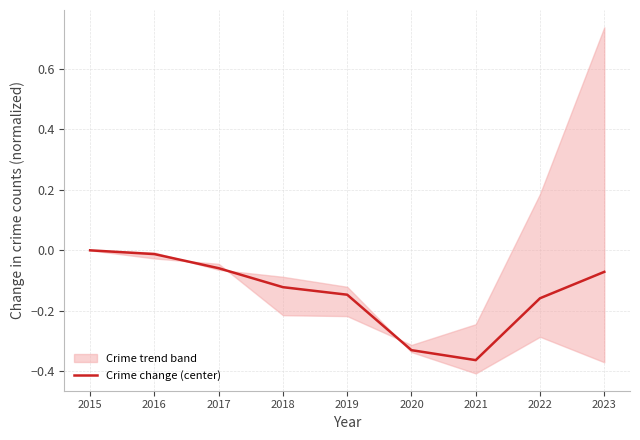

How many lines are shown in the chart?

1